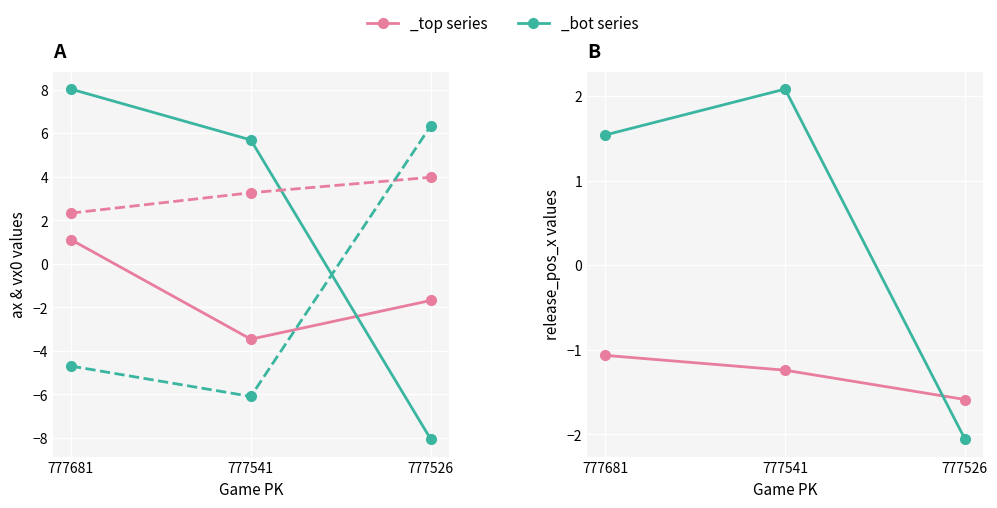

Which series has the largest range (max minus min)?

ax_bot